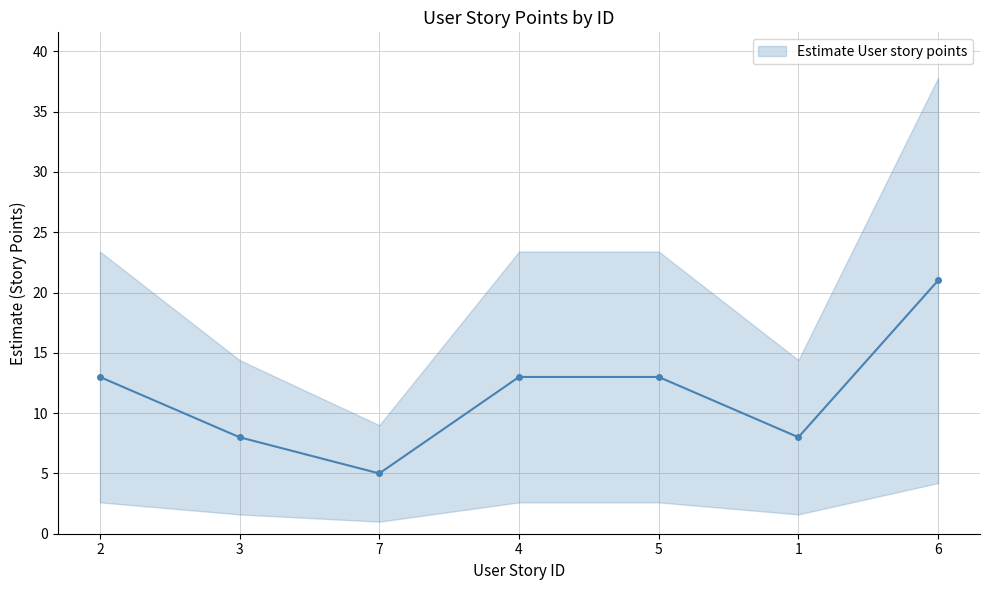

Count the number of categories in the chart.

7